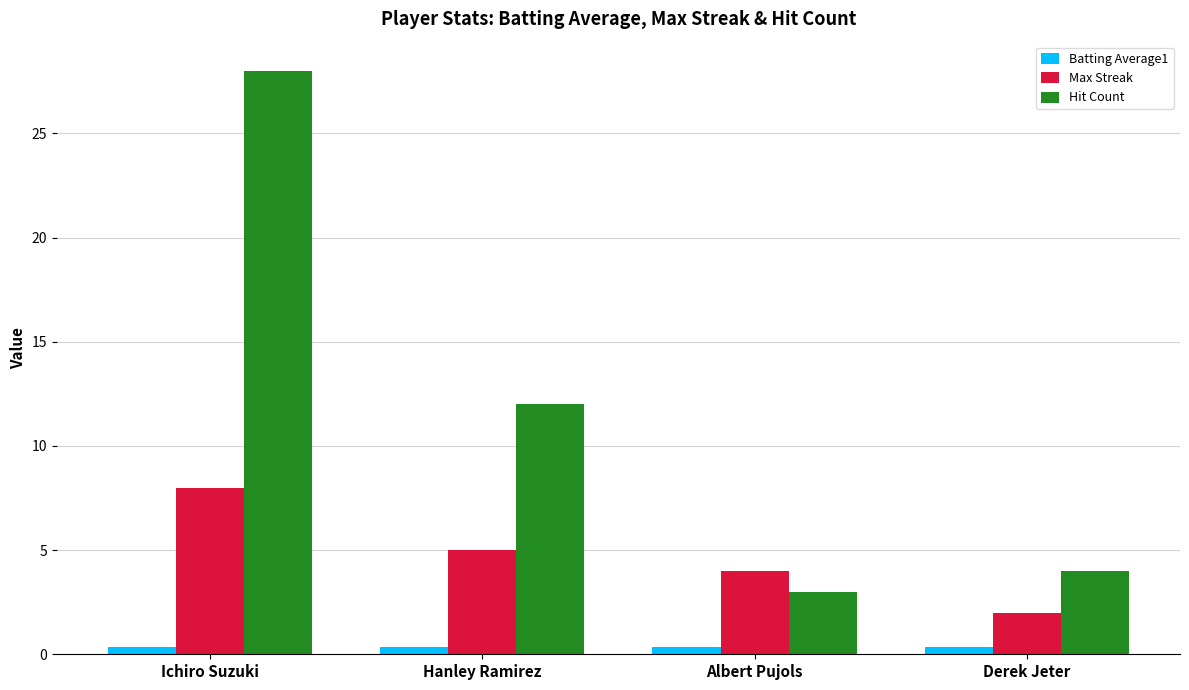

What is the sum of all Batting Average1 values?

1.4